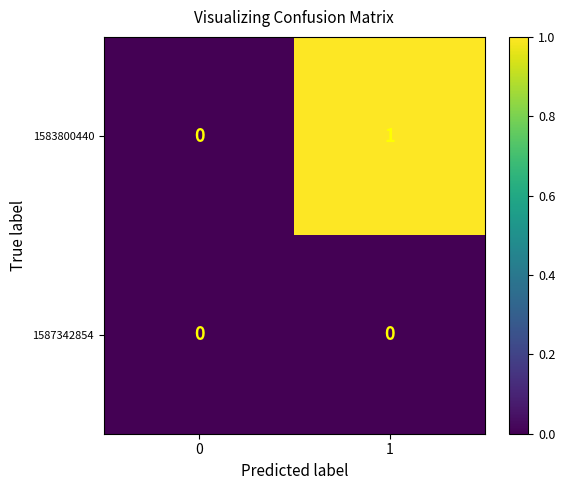

True or false: 1583800440 has a value of 1 at 1.

True